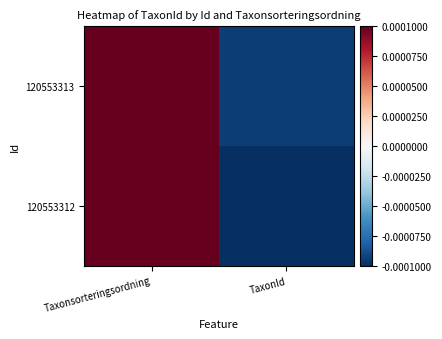

How many series are shown in this chart?

2